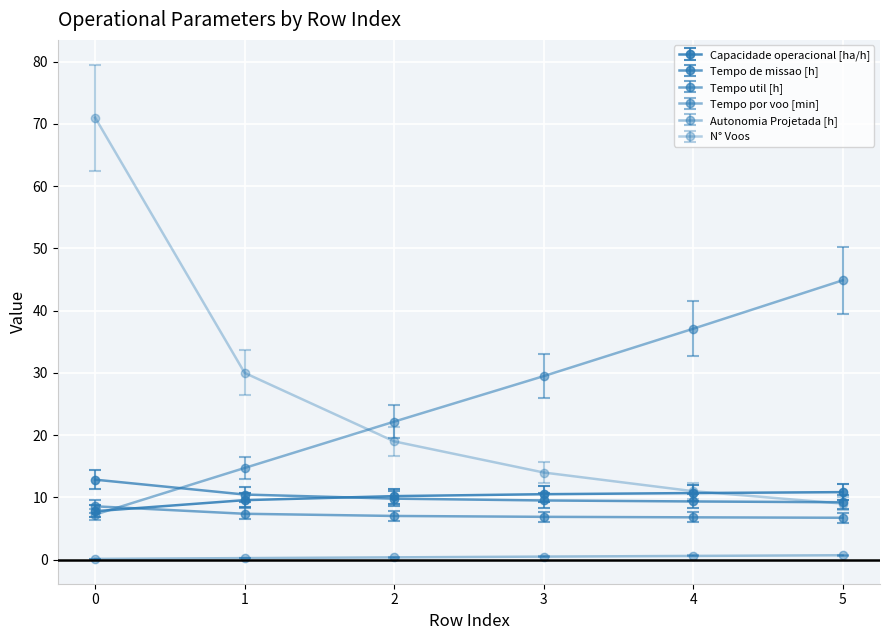

What is the average value of the Tempo util [h] series?

7.2